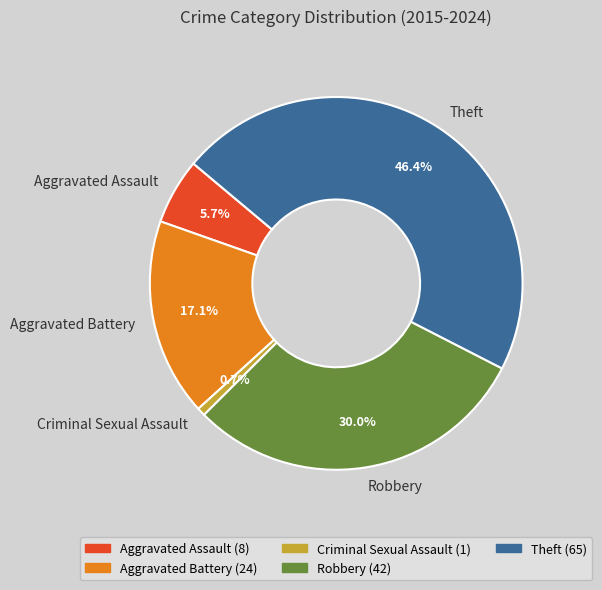

Which category has the biggest portion of the pie?

Theft